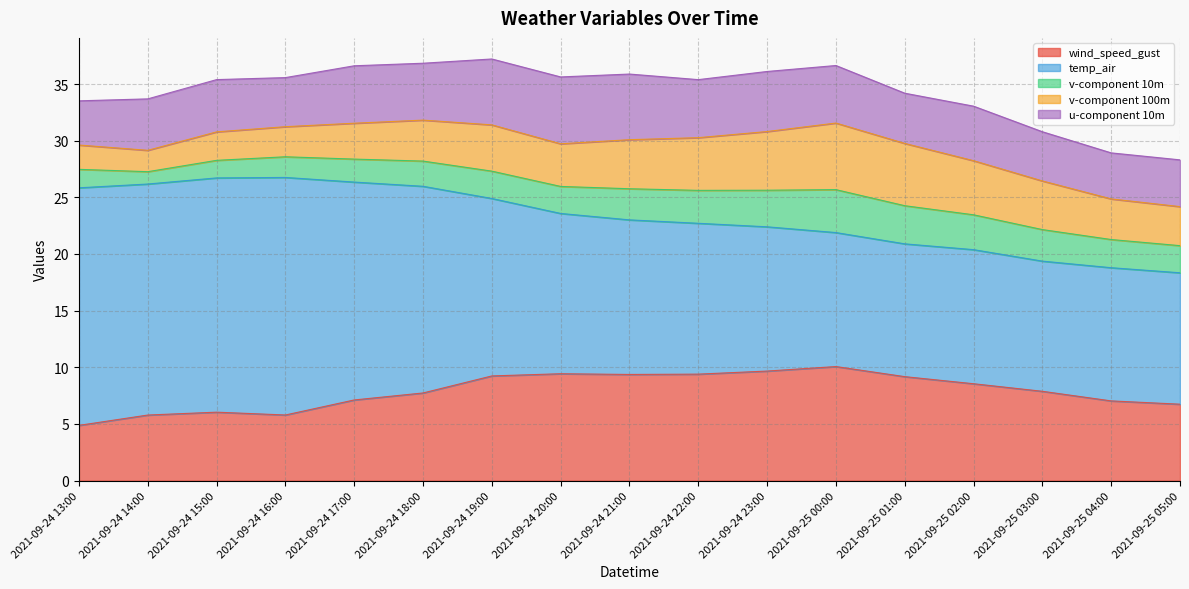

In v-component 100m, how many points are lower than both neighbors (excluding endpoints)?

2